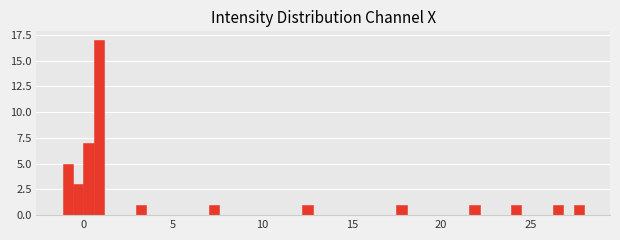

Read against the x-axis, roughly where is the centre of the tallest bar?

1.0